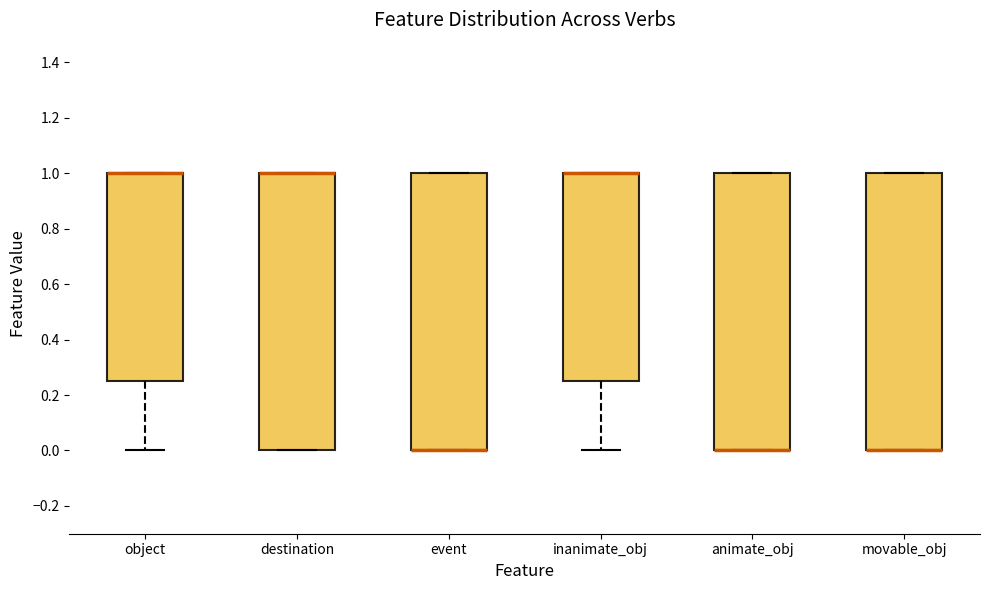

Reading left to right, transcribe this box plot: for each box, give where its median line is, the range the box spans, and where its two whiskers end, as read against the y-axis. The values are not printed on the chart, so give them approximately, as read against the axis.

object: median 1.00 (drawn on the box's upper edge), box 0.26 to 1.00, whiskers 0.00 to 1.00
destination: median 1.00 (drawn on the box's upper edge), box 0.00 to 1.00, whiskers 0.00 to 1.00
event: median 0.00 (drawn on the box's lower edge), box 0.00 to 1.00, whiskers 0.00 to 1.00
inanimate_obj: median 1.00 (drawn on the box's upper edge), box 0.26 to 1.00, whiskers 0.00 to 1.00
animate_obj: median 0.00 (drawn on the box's lower edge), box 0.00 to 1.00, whiskers 0.00 to 1.00
movable_obj: median 0.00 (drawn on the box's lower edge), box 0.00 to 1.00, whiskers 0.00 to 1.00